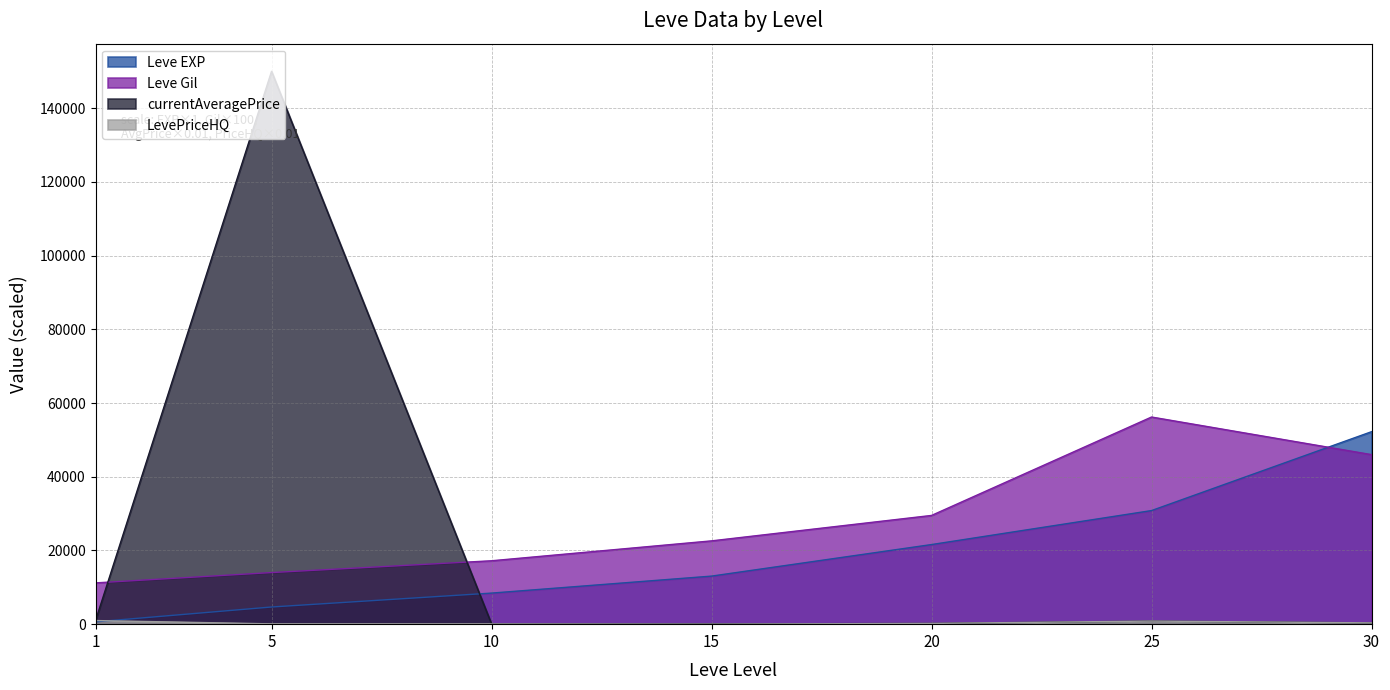

What is the sum of all Leve Gil values?

196700.0